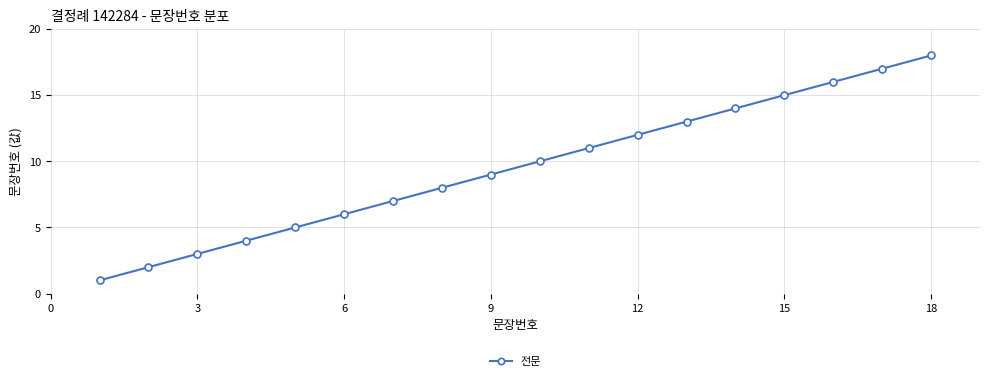

What is the difference between the maximum and minimum values?

17